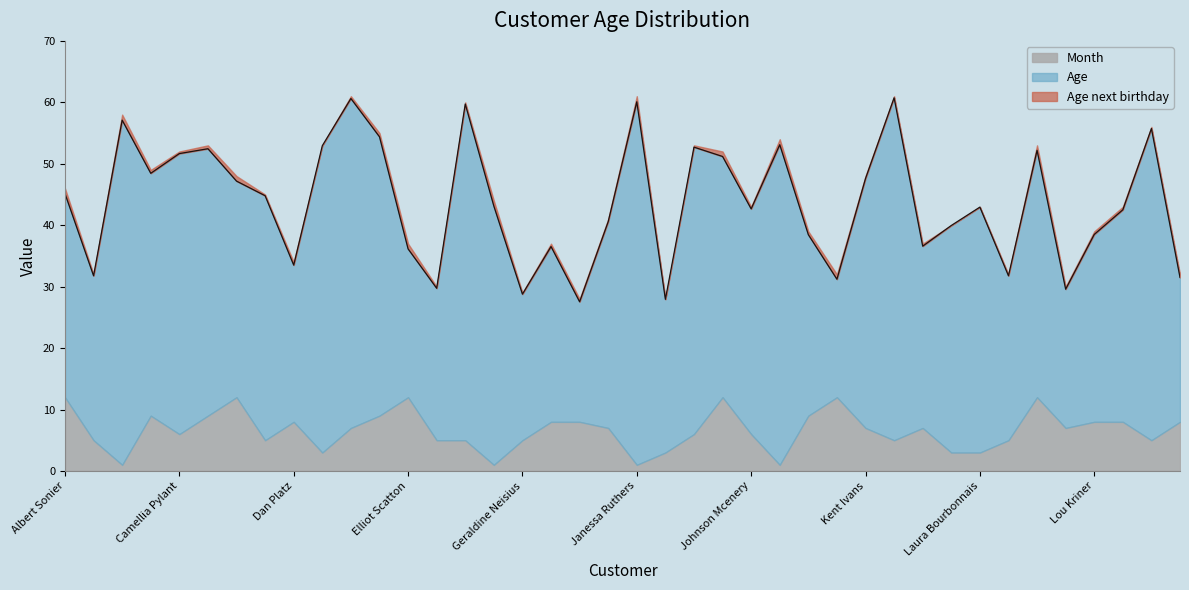

Between Albert Sonier and Jacquelyne Rosso, which series saw the biggest shift?

Age next birthday